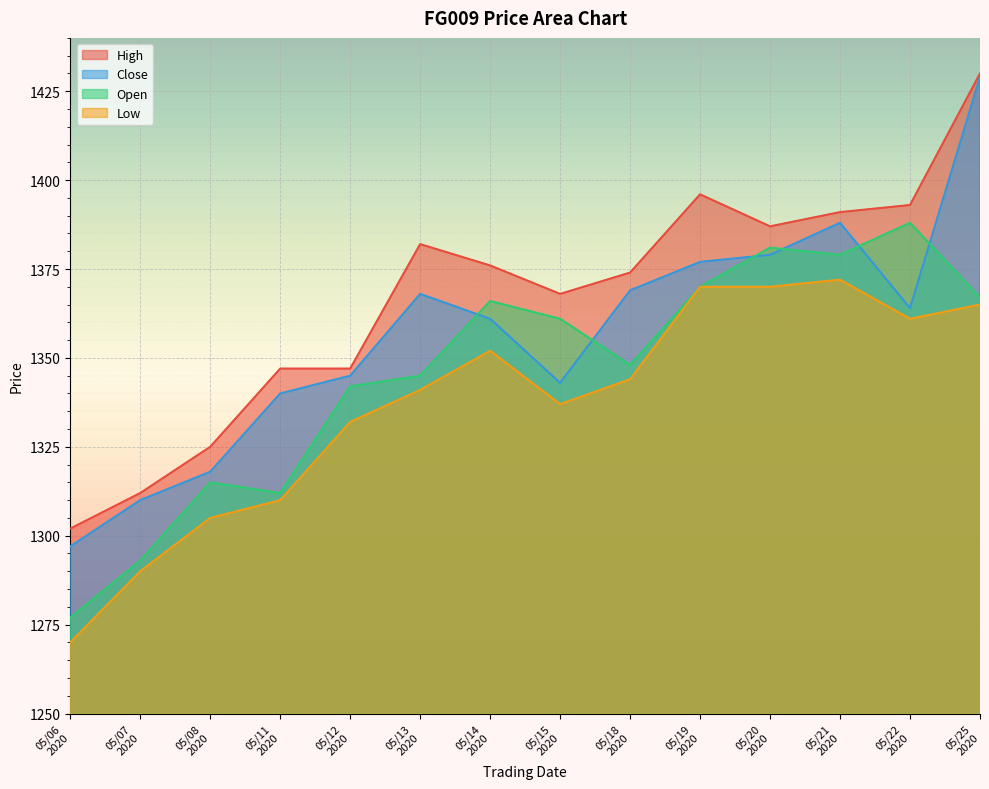

What is the lowest value of the High series?

1302